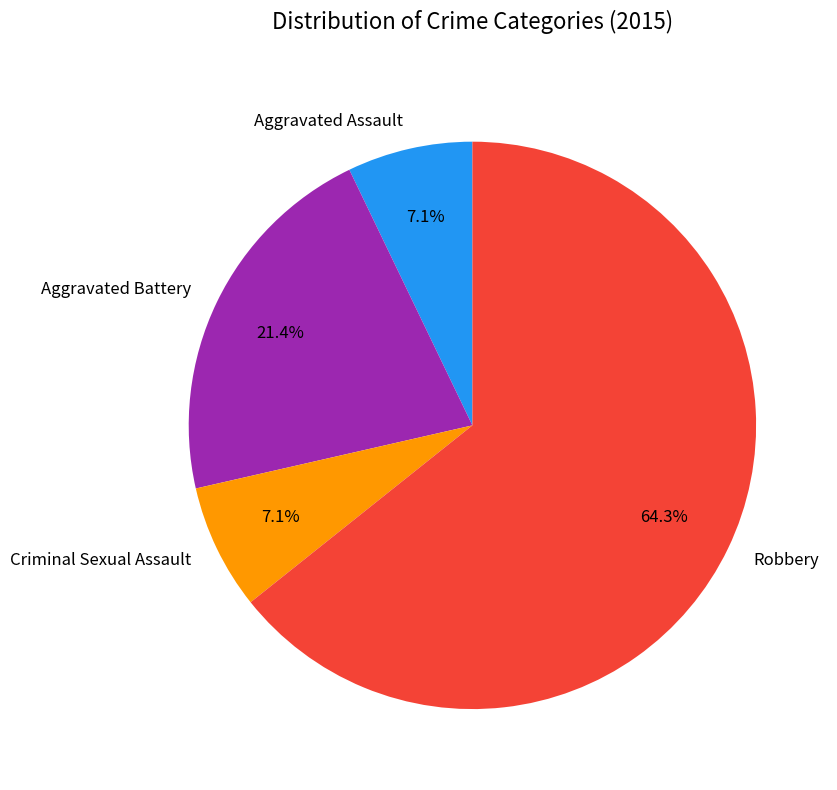

Is the sum of Robbery and Aggravated Battery greater than half?

Yes